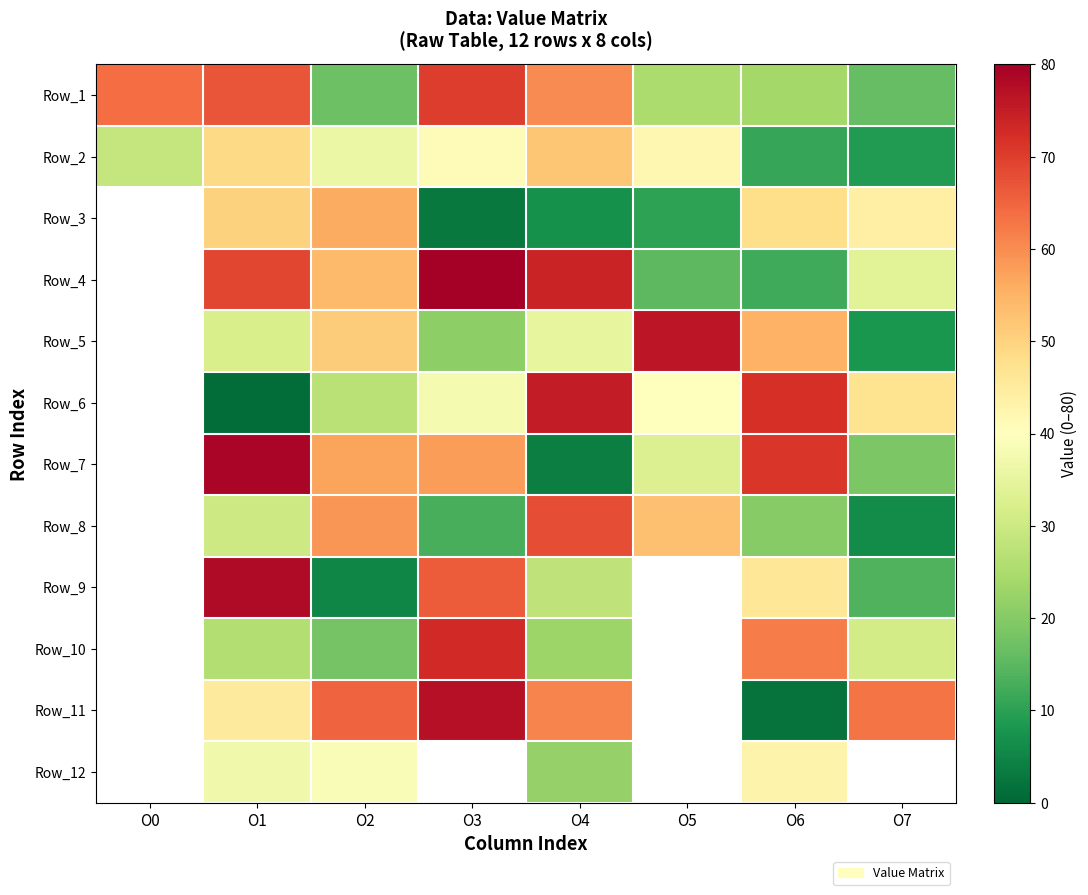

Between O2 and O4, which is larger?

O4